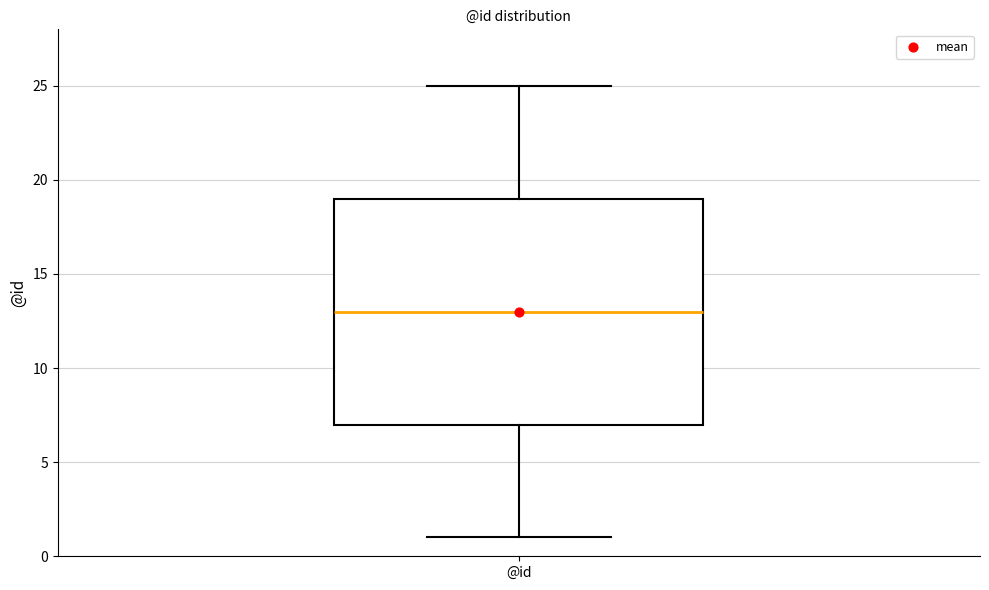

Read this box plot against the y-axis: the position of the median line, the range covered by the box, and the ends of both whiskers. The values are not printed on the chart, so give them approximately, as read against the axis.

median 13, box 7 to 19, whiskers 1 to 25